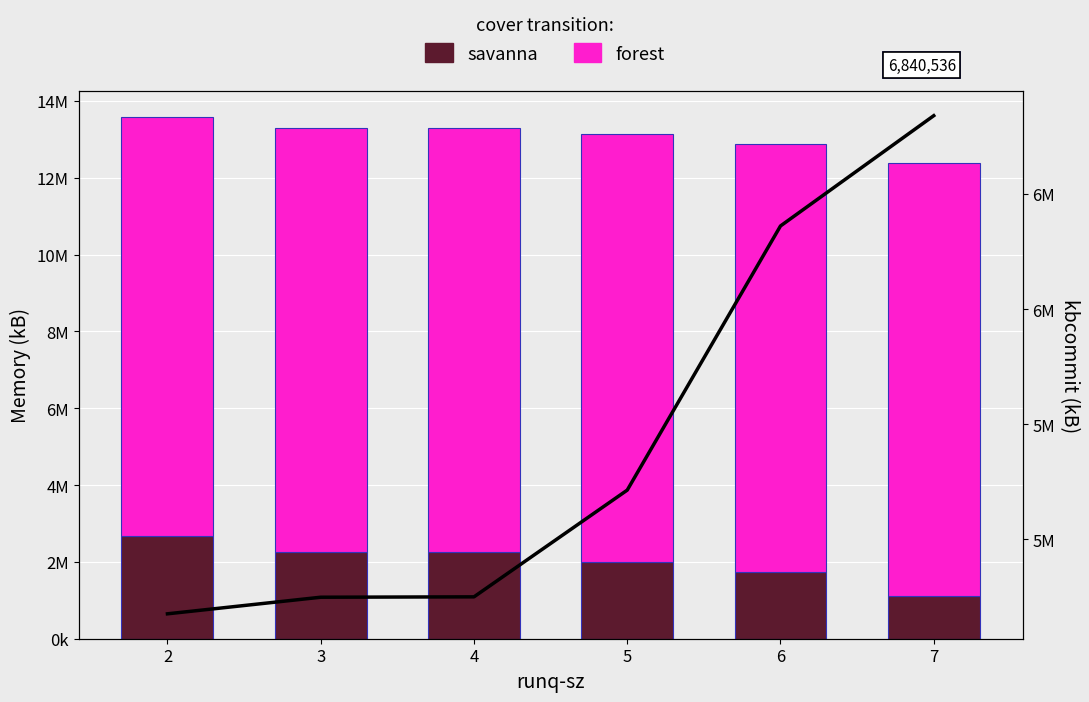

How many series are shown in this chart?

3